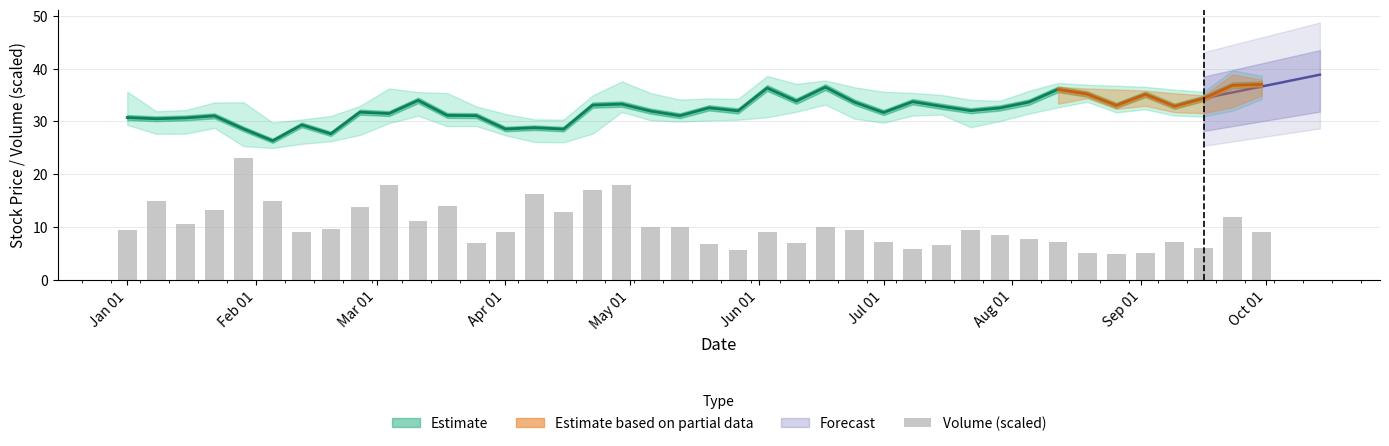

True or false: the data shows 14.8 at Jun 01.

False